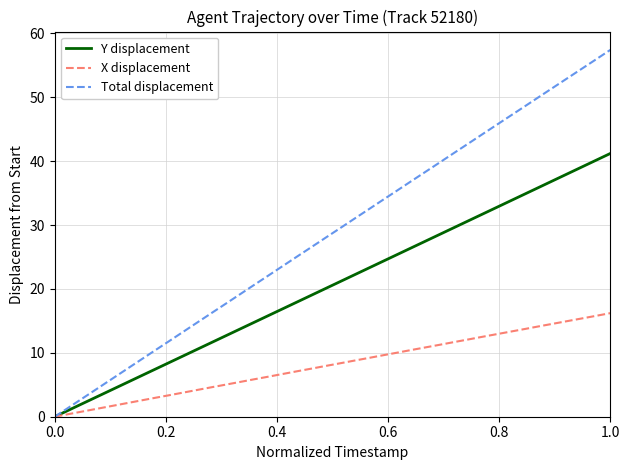

Is this an area chart (filled region under the line)?

No